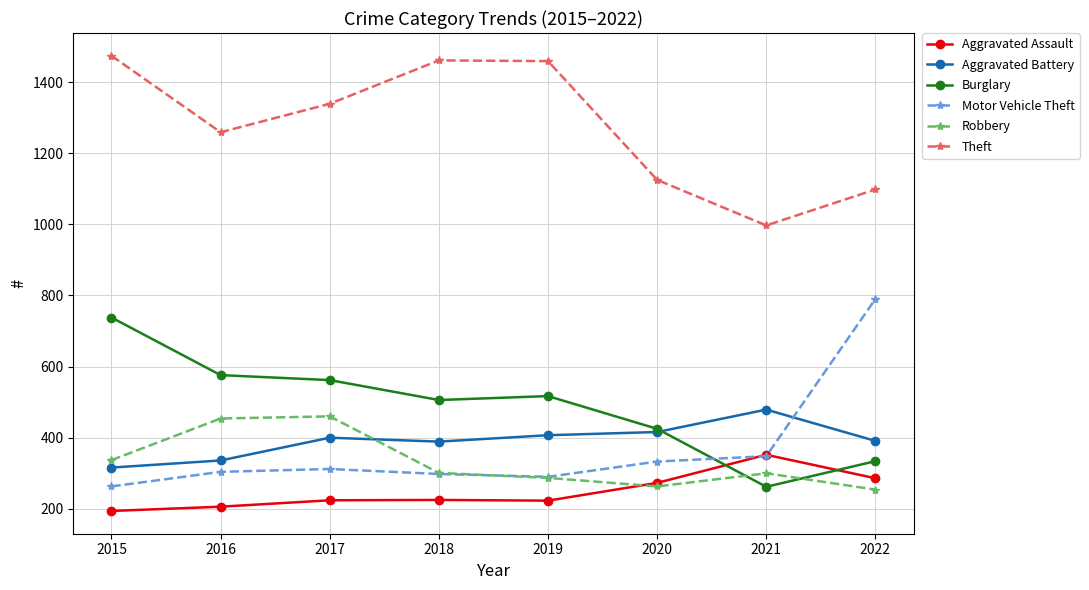

What is the value of the Aggravated Battery point at the 2nd from the left?

336